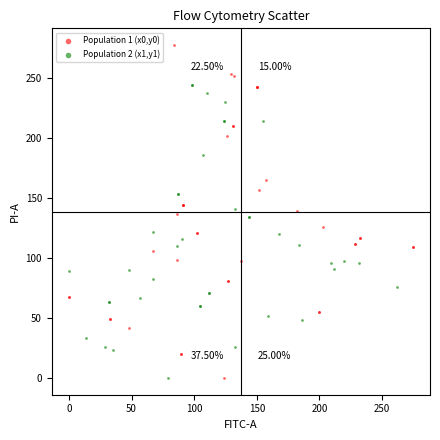

Which series has the largest Y range (max minus min)?

Population 1 (x0,y0)